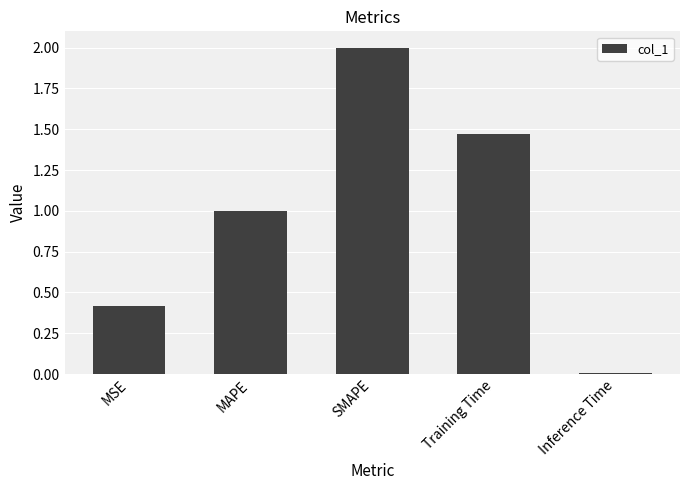

How many bars are there in total?

5